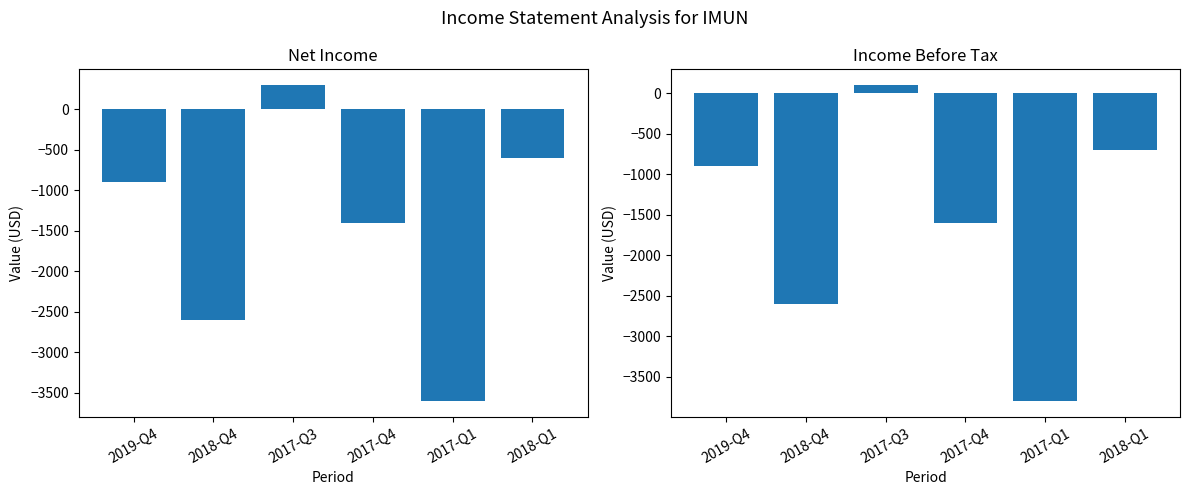

What is the approximate value of Income Before Tax at 2017-Q1, to the nearest 10?

-3800